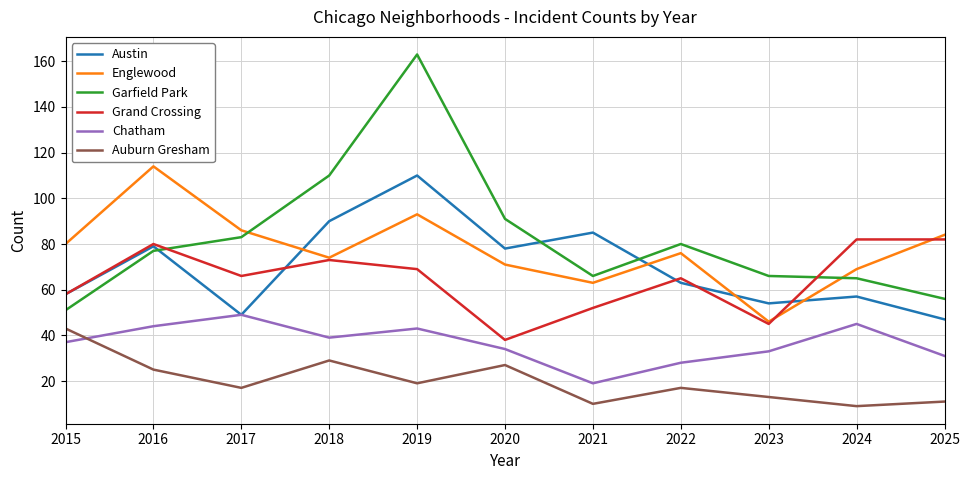

Rank the series by their maximum value, from lowest to highest.

Auburn Gresham, Chatham, Grand Crossing, Austin, Englewood, Garfield Park